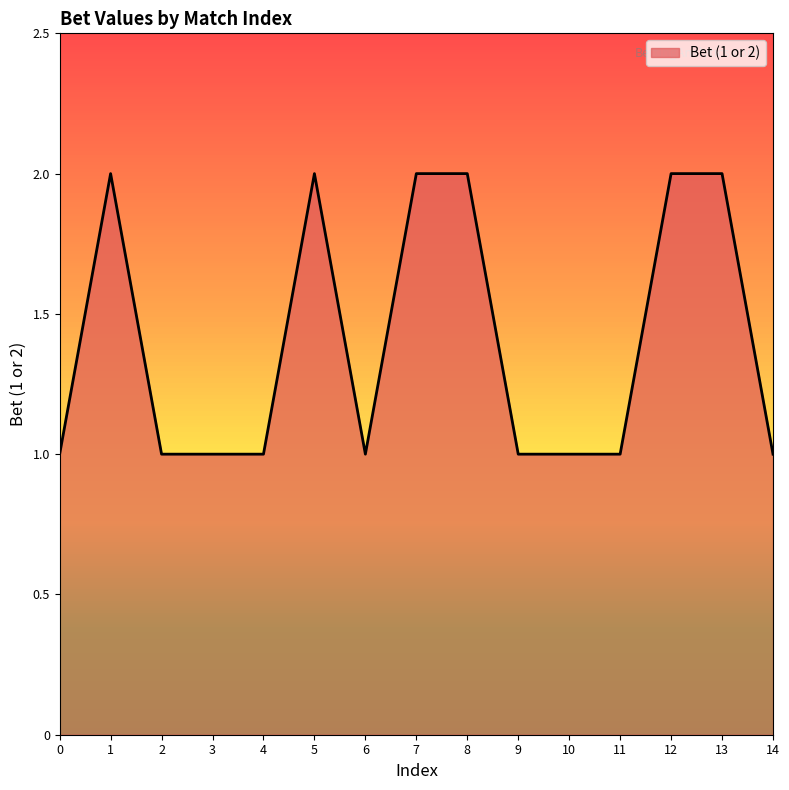

What is the ratio of the value at 4 to the value at 6?

1.0